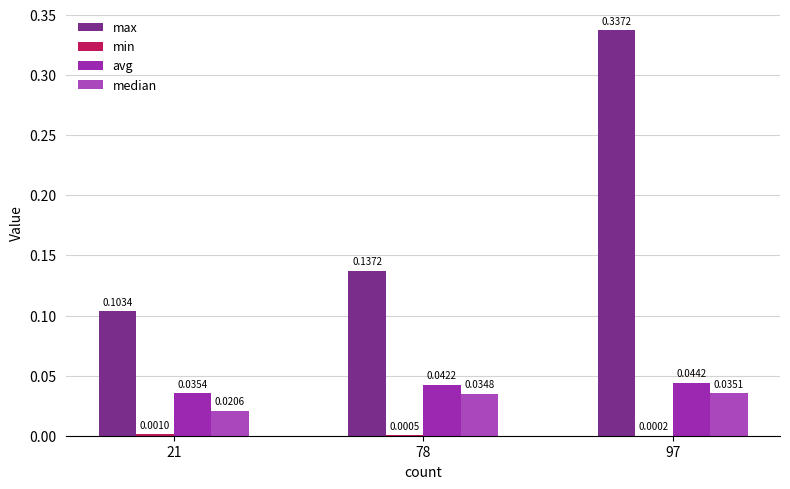

Reading left to right, list all the values displayed in this chart.

max: 0.1	0.1	0.3
min: 0.0	0.0	0.0
avg: 0.0	0.0	0.0
median: 0.0	0.0	0.0